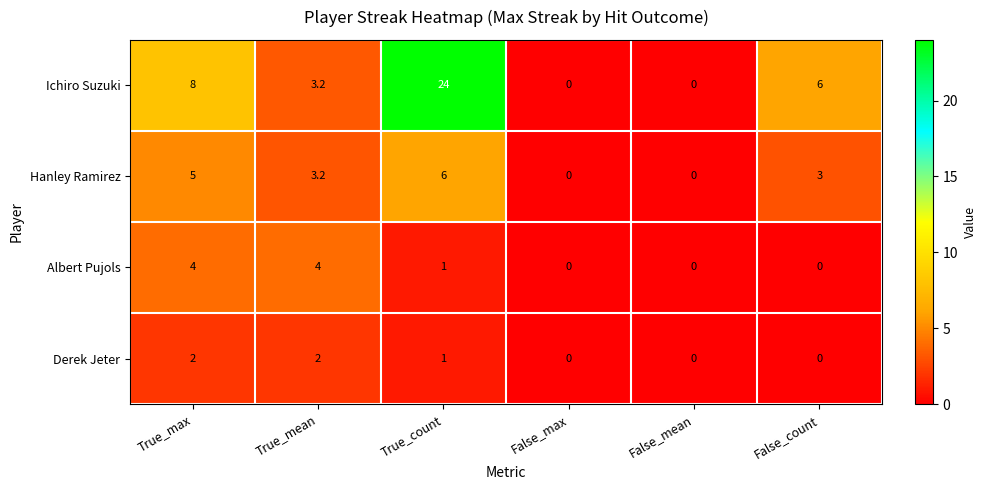

Reading right to left, what are all the values shown in this chart?

Ichiro Suzuki: False_count=6.0	False_mean=0.0	False_max=0.0	True_count=24.0	True_mean=3.2	True_max=8.0
Hanley Ramirez: False_count=3.0	False_mean=0.0	False_max=0.0	True_count=6.0	True_mean=3.2	True_max=5.0
Albert Pujols: False_count=0.0	False_mean=0.0	False_max=0.0	True_count=1.0	True_mean=4.0	True_max=4.0
Derek Jeter: False_count=0.0	False_mean=0.0	False_max=0.0	True_count=1.0	True_mean=2.0	True_max=2.0